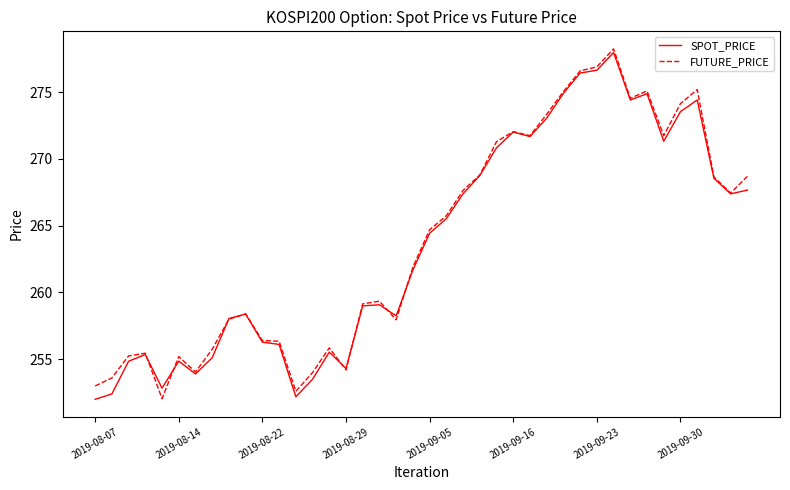

What is the maximum value for SPOT_PRICE?

278.0